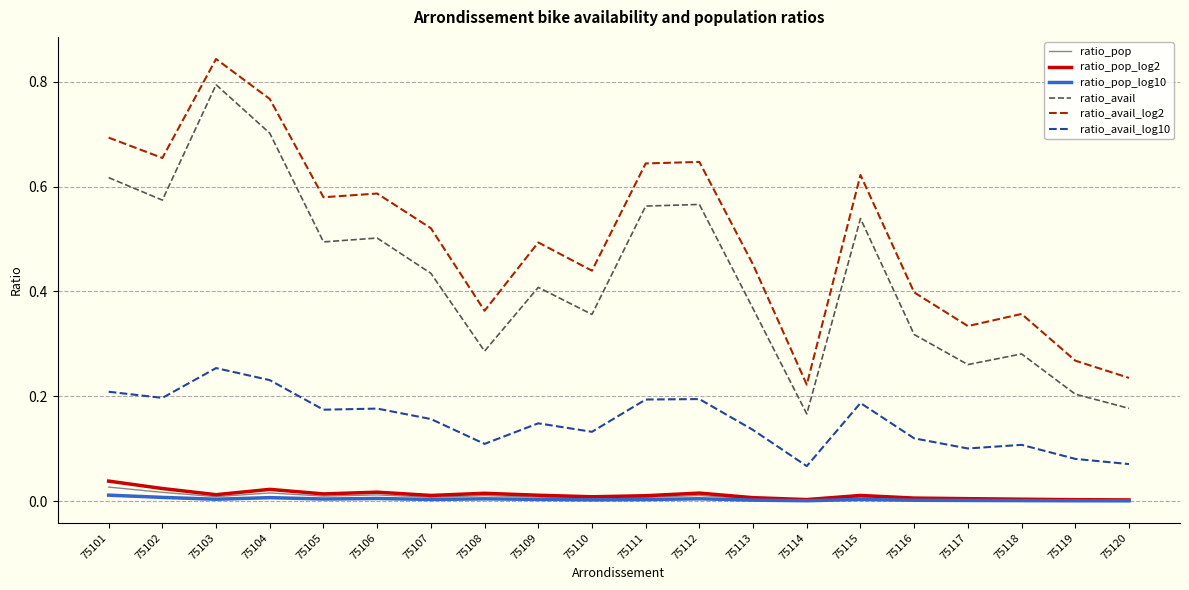

Between 75102 and 75104, which series saw the biggest shift?

ratio_avail